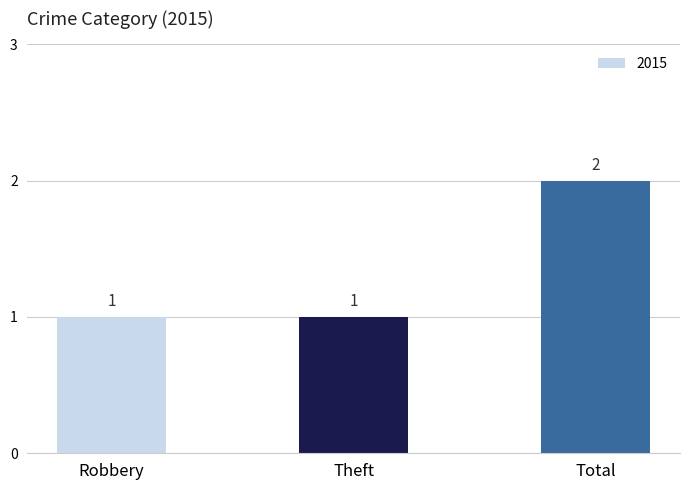

What is the greatest value displayed?

2